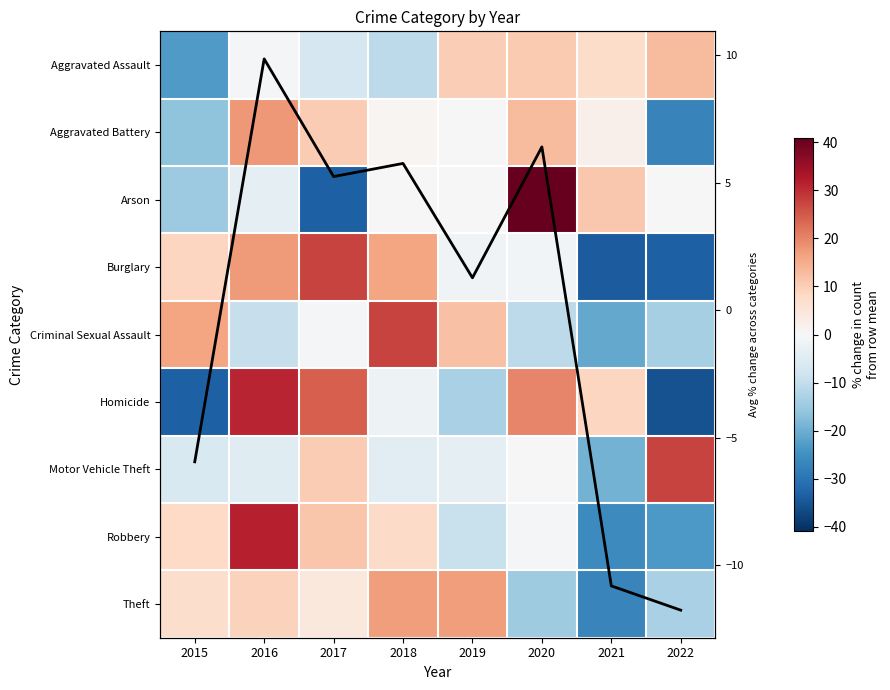

How many distinct data groups are displayed?

9